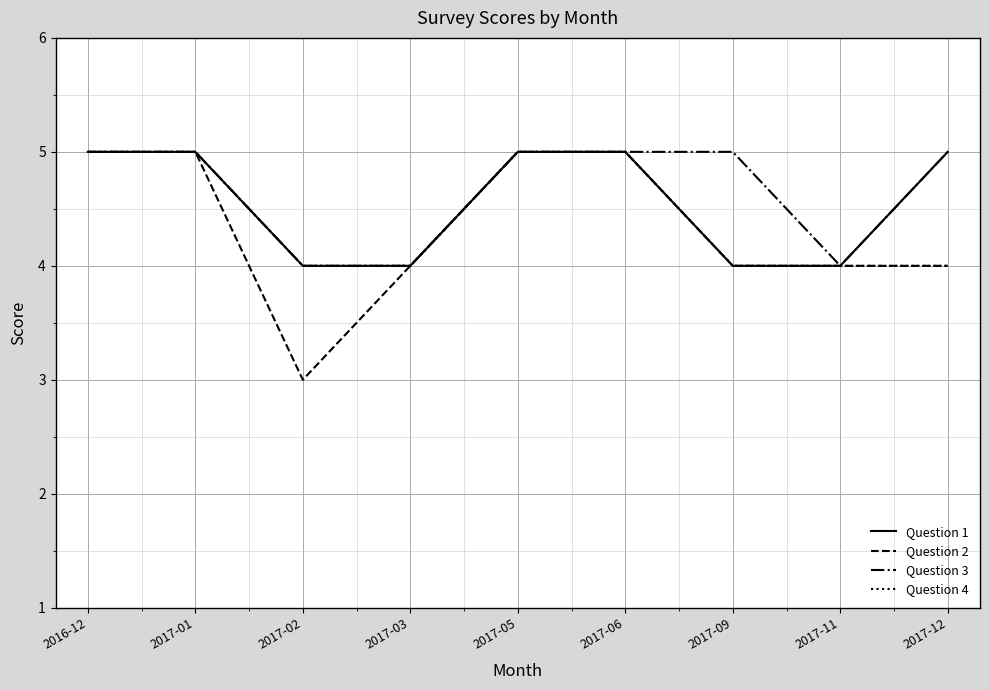

Where does the Question 2 series first go above 4?

2016-12